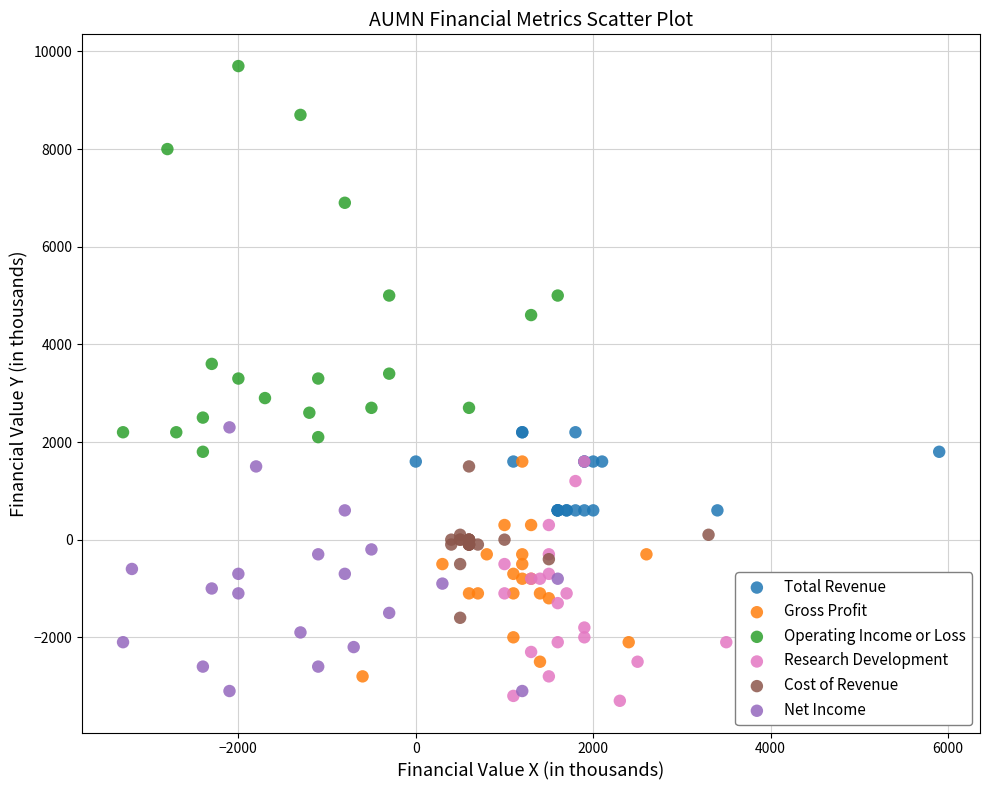

Which series reaches the maximum Y coordinate?

Operating Income or Loss